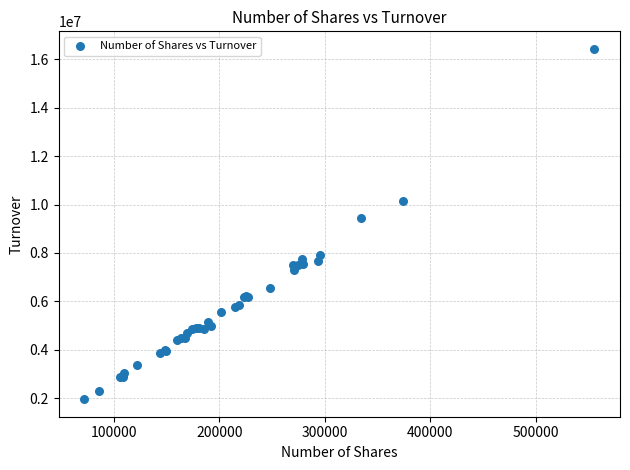

What Y value in the scatter plot is closest to 9193007?

9430665